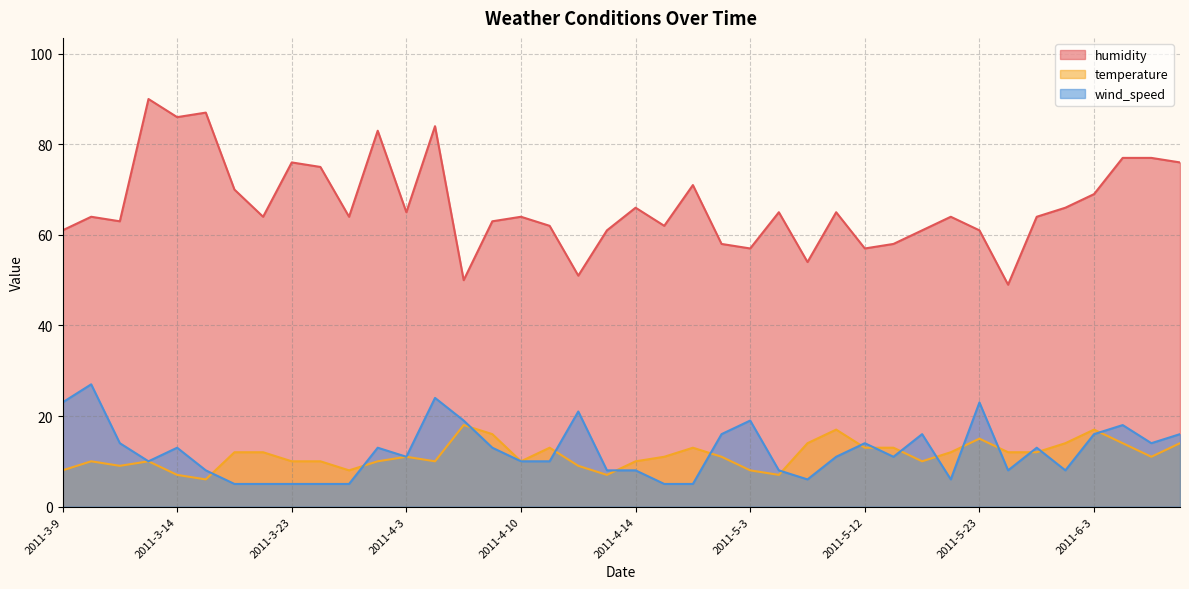

Rank the categories by wind_speed value from highest to lowest.

2011-3-10, 2011-4-5, 2011-3-9, 2011-5-23, 2011-4-12, 2011-4-6, 2011-5-3, 2011-6-5, 2011-4-27, 2011-5-15, 2011-6-3, 2011-6-16, 2011-3-11, 2011-5-12, 2011-6-12, 2011-3-14, 2011-3-30, 2011-4-7, 2011-5-31, 2011-4-3, 2011-5-8, 2011-5-13, 2011-3-13, 2011-4-10, 2011-4-11, 2011-3-17, 2011-4-13, 2011-4-14, 2011-5-4, 2011-5-25, 2011-6-2, 2011-5-6, 2011-5-19, 2011-3-21, 2011-3-22, 2011-3-23, 2011-3-25, 2011-3-28, 2011-4-15, 2011-4-21